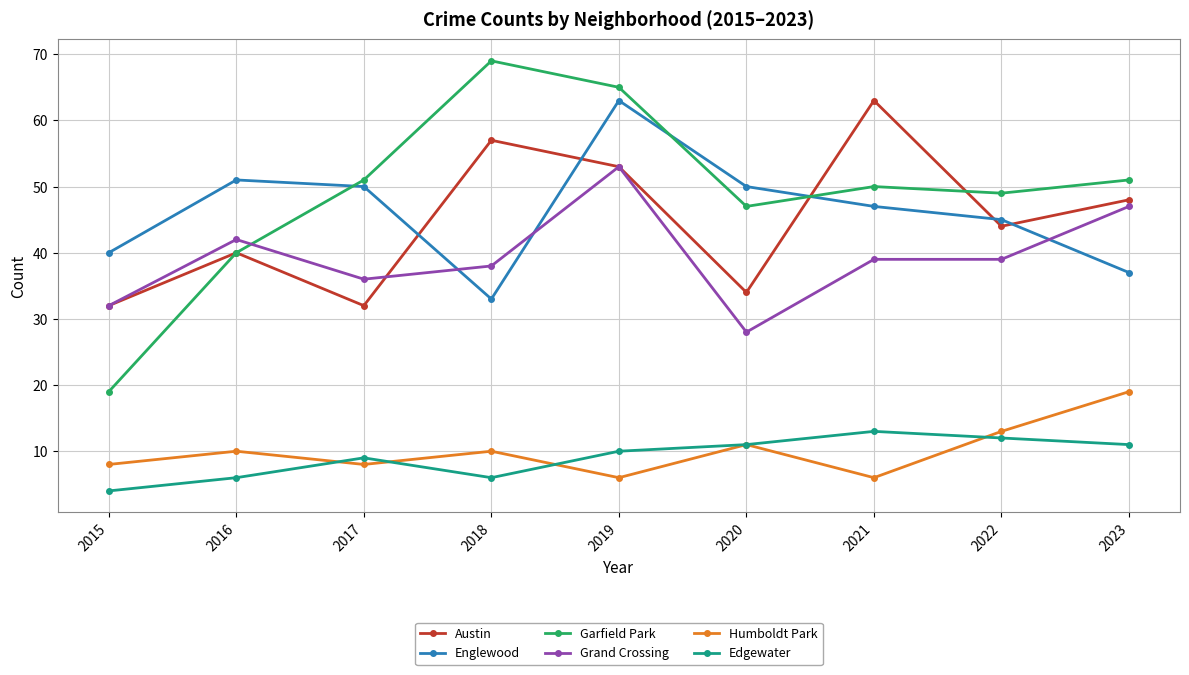

At which label is Englewood closest to 48?

2021